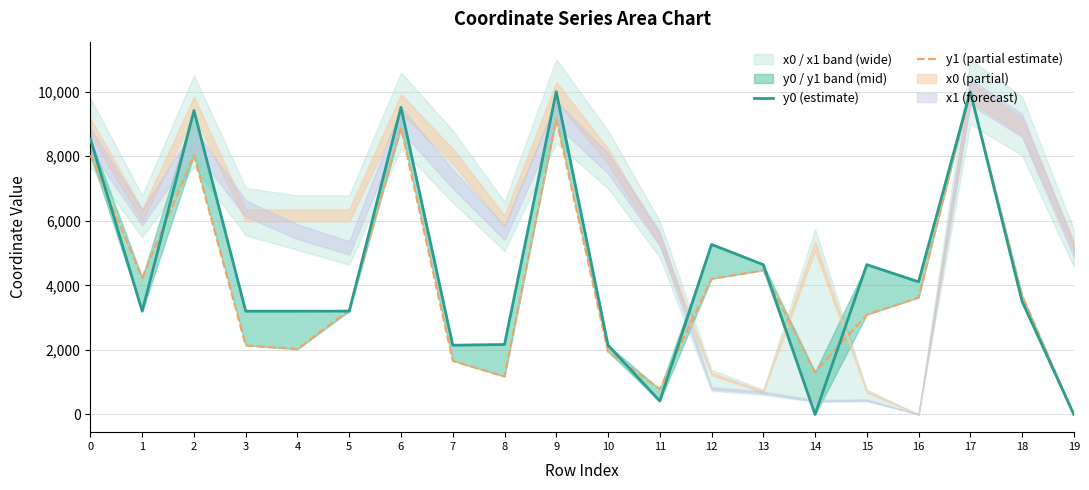

Reading left to right, what are all the values shown in this chart?

y0 (estimate): 0=8531.7	1=3199.0	2=9414.6	3=3199.0	4=3199.0	5=3199.0	6=9515.9	7=2144.4	8=2166.8	9=10000.0	10=2144.4	11=413.8	12=5266.6	13=4640.7	14=0.0	15=4640.7	16=4108.8	17=10000.0	18=3503.3	19=0.0
y1 (partial estimate): 0=8035.0	1=4235.5	2=8035.0	3=2138.2	4=2022.1	5=3240.4	6=8885.2	7=1658.8	8=1173.8	9=9150.7	10=1943.2	11=784.9	12=4202.8	13=4464.4	14=1311.9	15=3090.8	16=3621.3	17=10000.0	18=3687.0	19=0.0